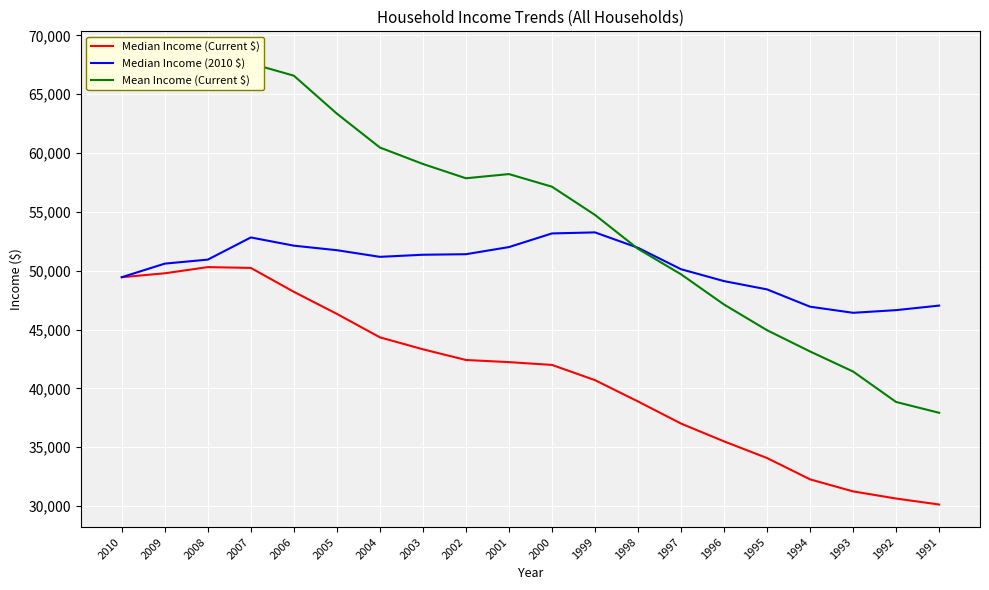

How many times do Median Income (2010 $) and Mean Income (Current $) cross each other?

1